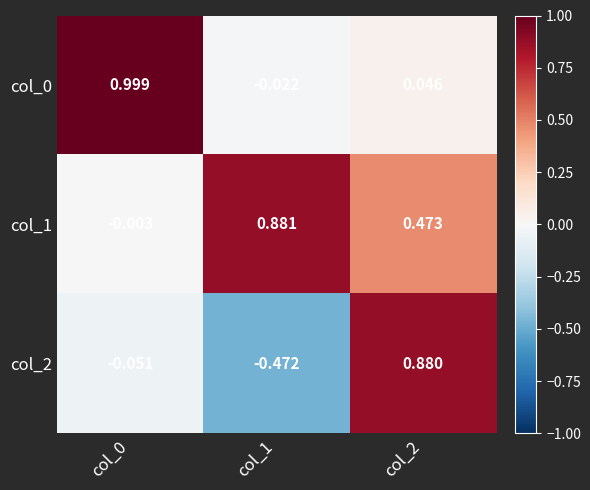

Count the number of categories in the chart.

3